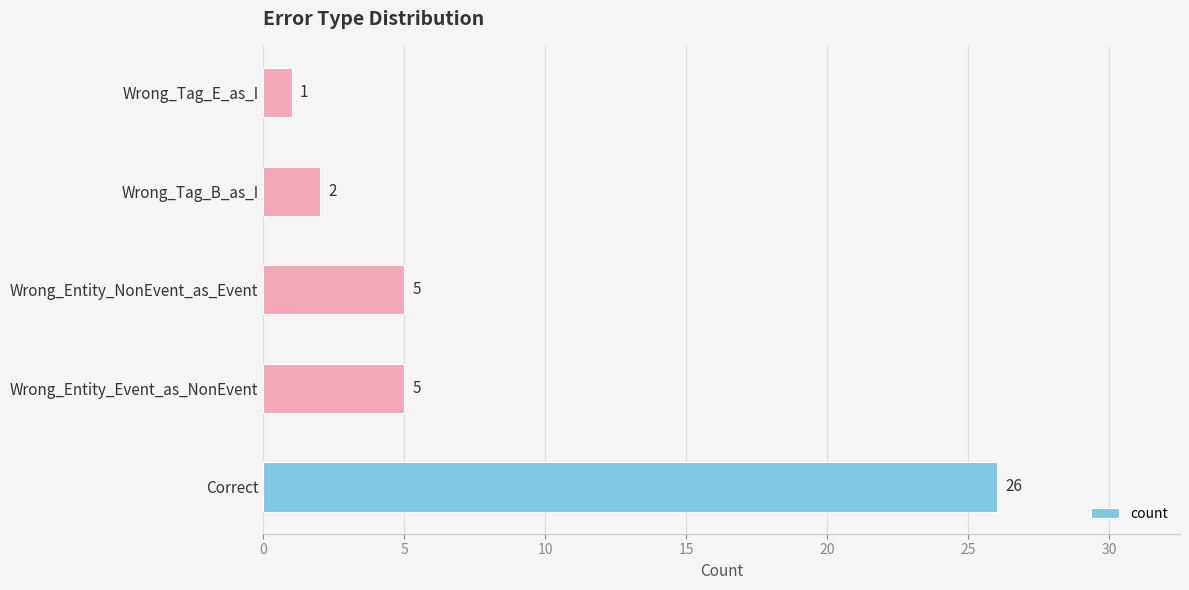

What is the difference between the values at Wrong_Entity_NonEvent_as_Event and Wrong_Tag_E_as_I?

4